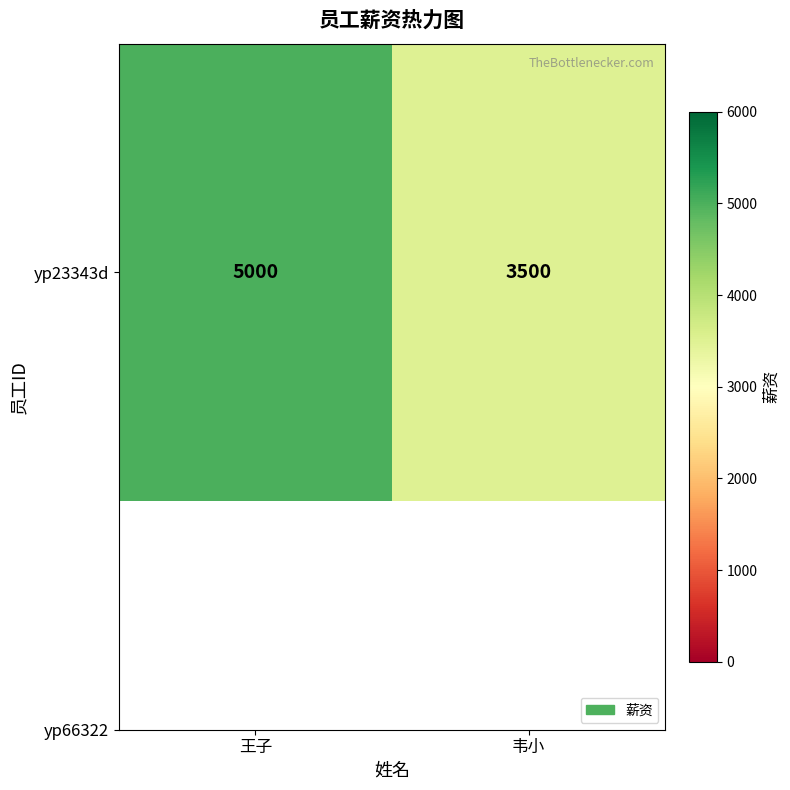

What is the change in value from 王子 to 韦小?

-1500